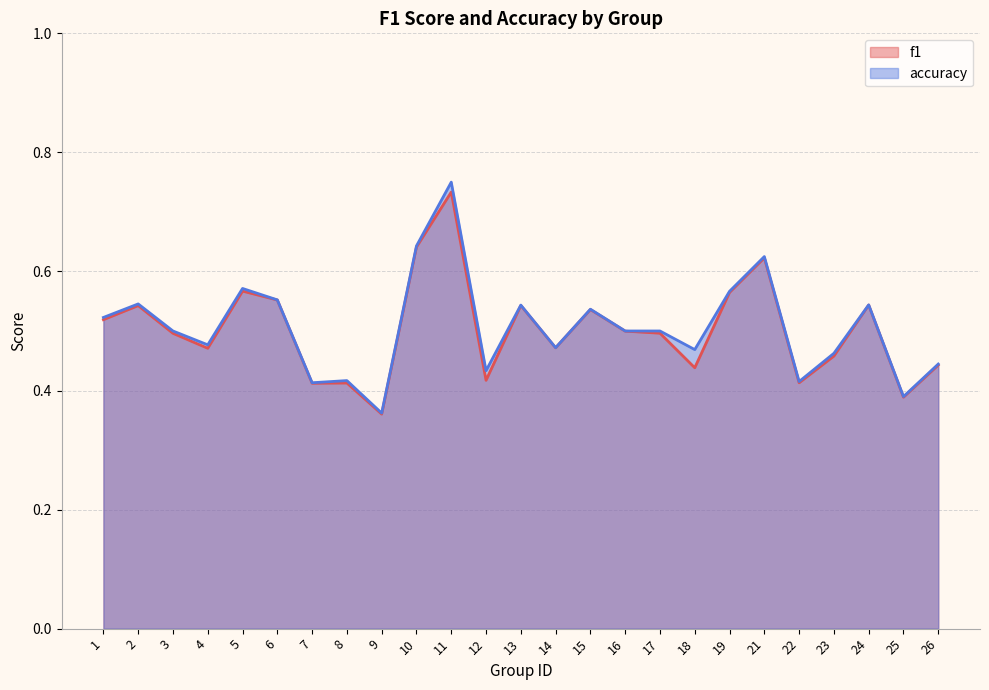

True or false: accuracy has more than 0 points higher than both neighbors.

True